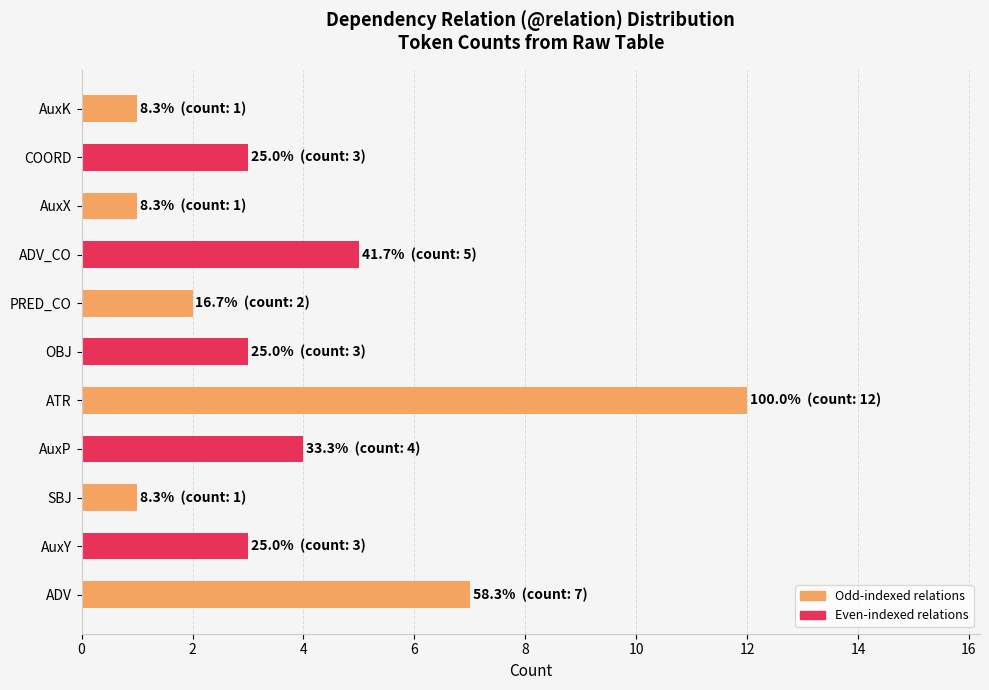

What is the sum of the values at AuxY and AuxP?

7